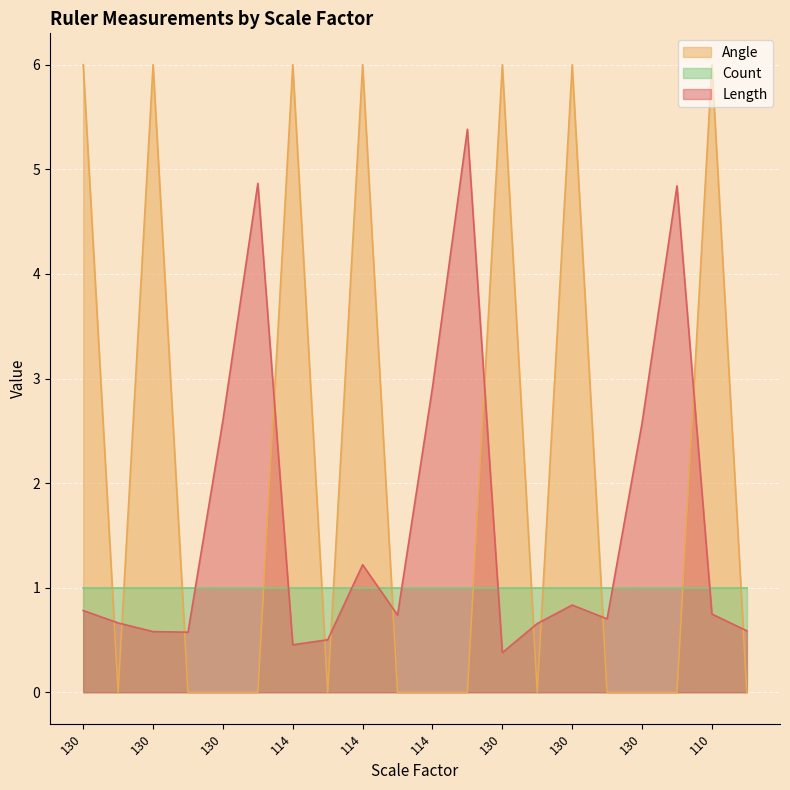

What are all the series names shown in the legend?

Angle, Count, Length